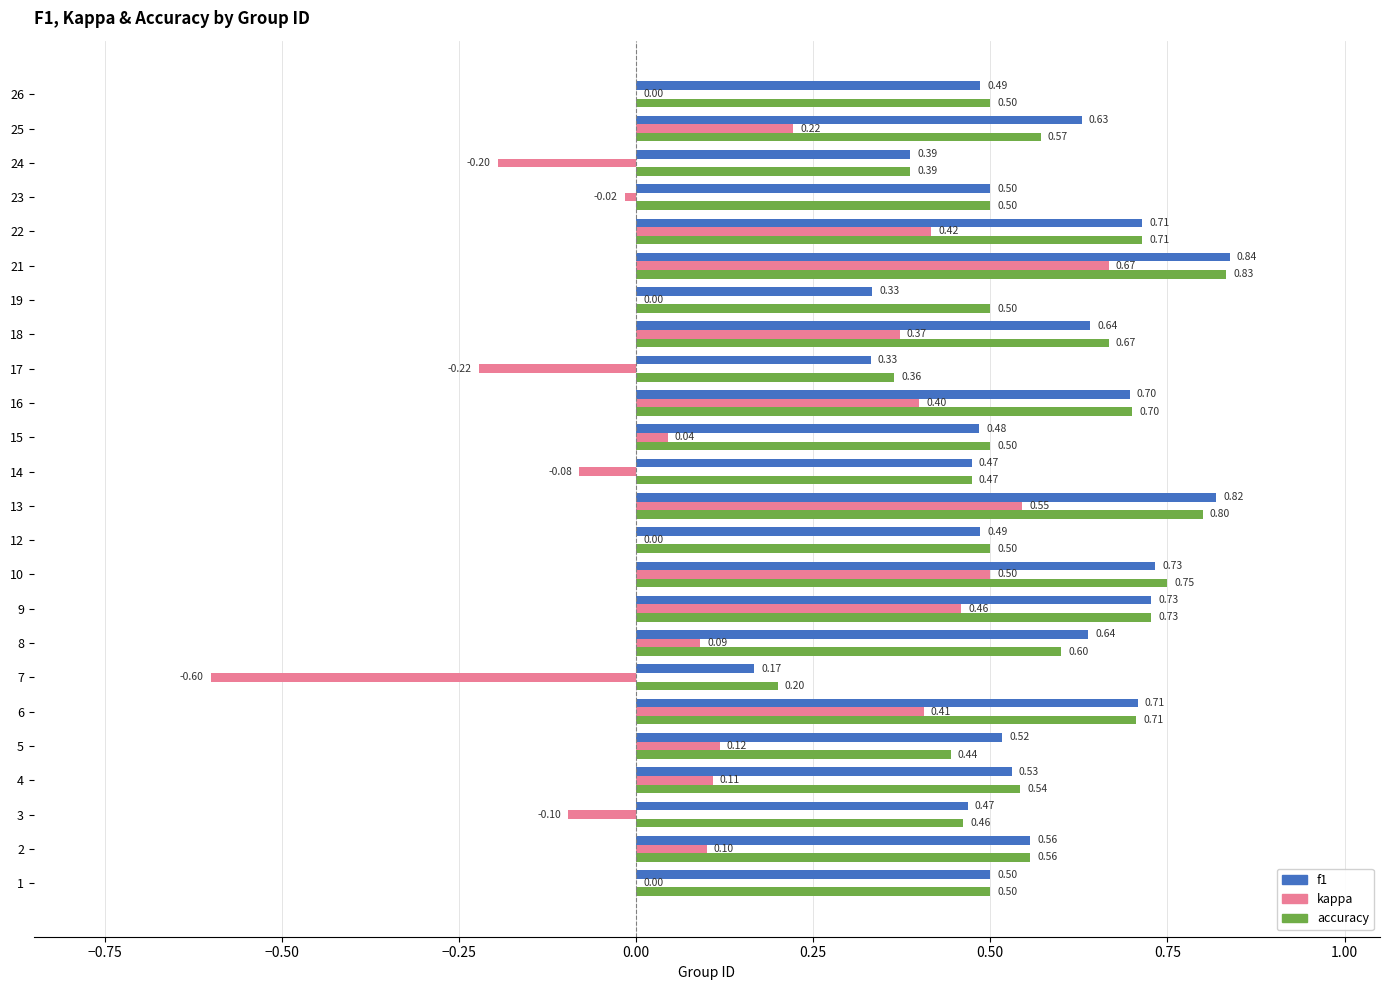

Between 8 and 16, which series saw the biggest shift?

kappa